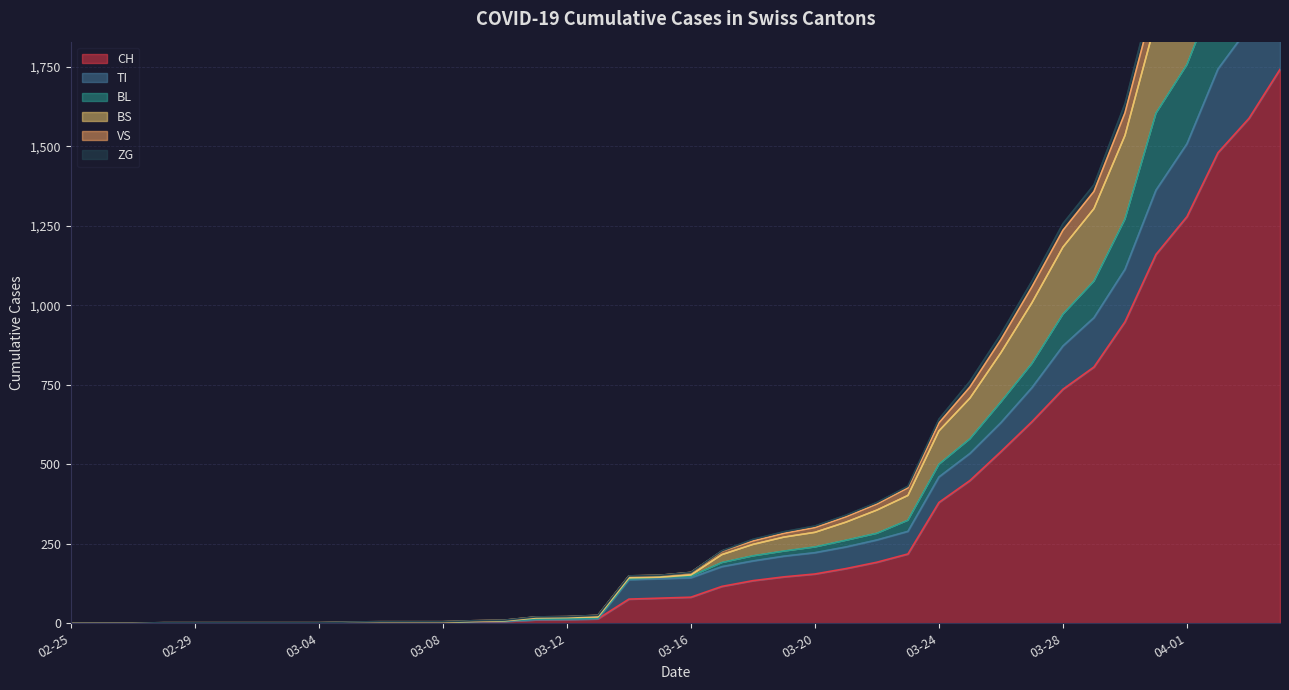

The value of TI at 2020-02-26 is 765. True or false?

False